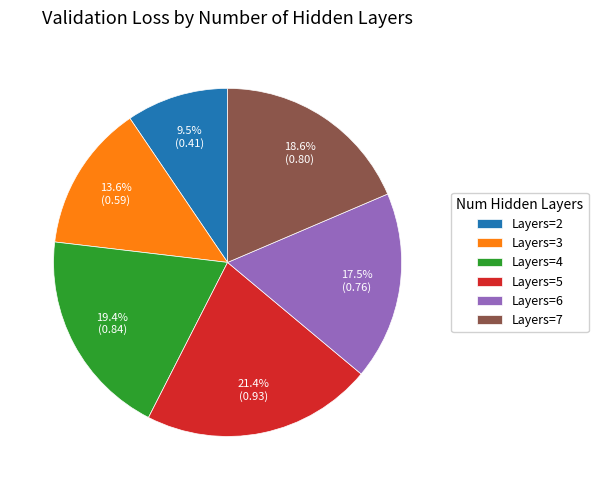

Does Layers=4 represent more than half of the total?

No